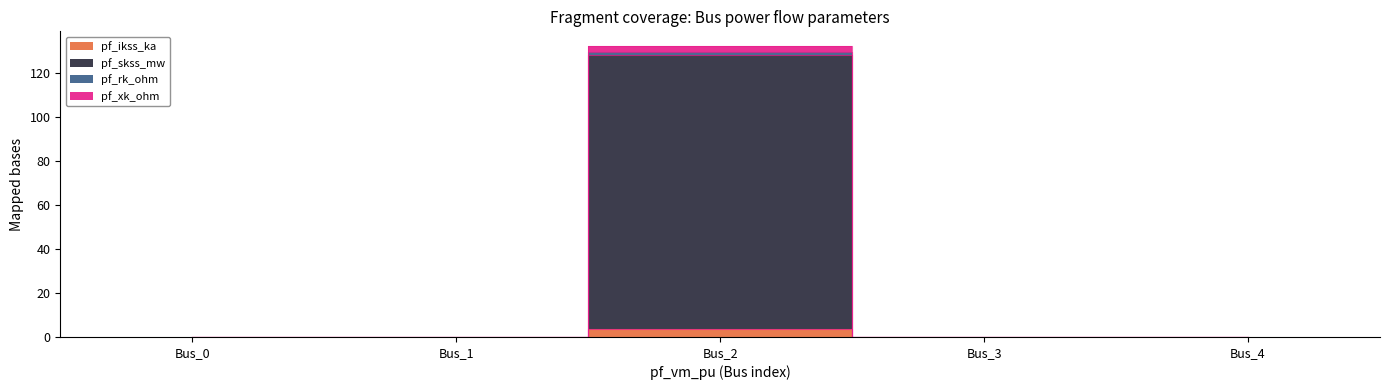

At how many categories does at least one series exceed 60?

1